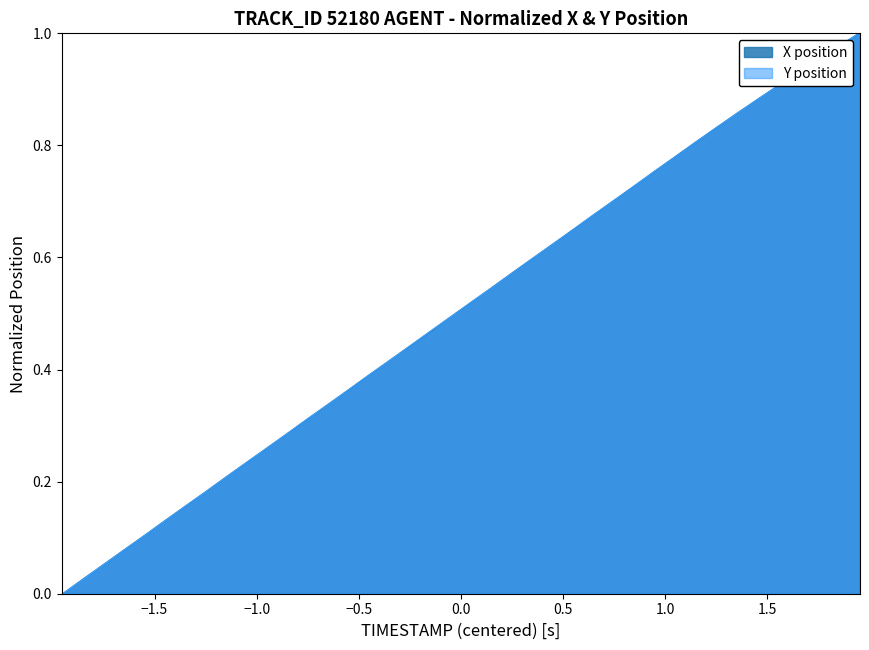

Is it true that X equals 0.3 at 16?

False